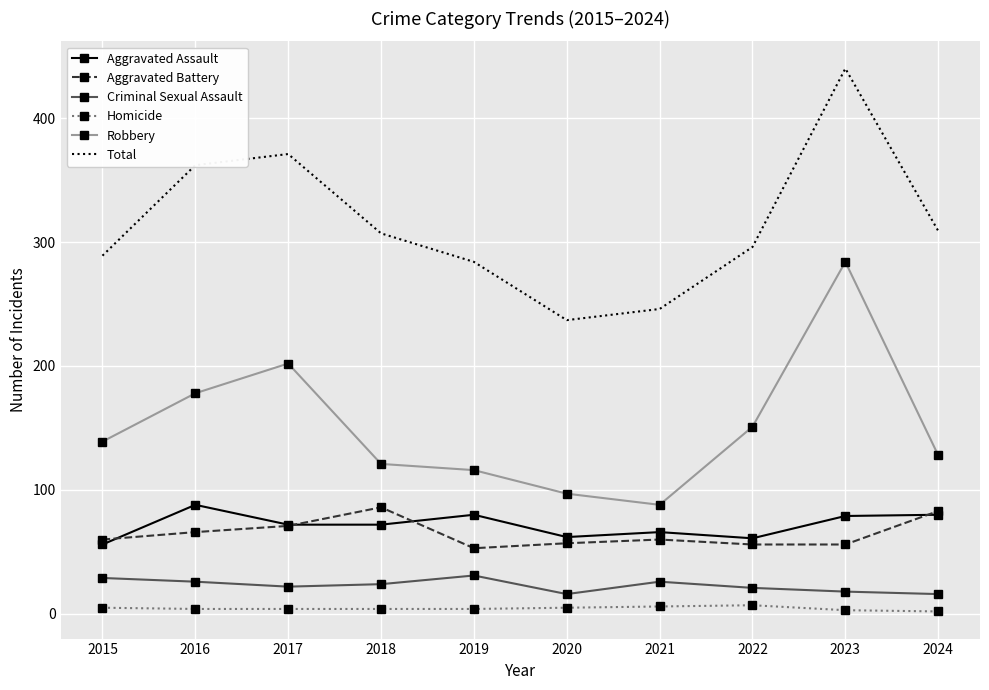

True or false: Robbery and Total cross at least once.

False